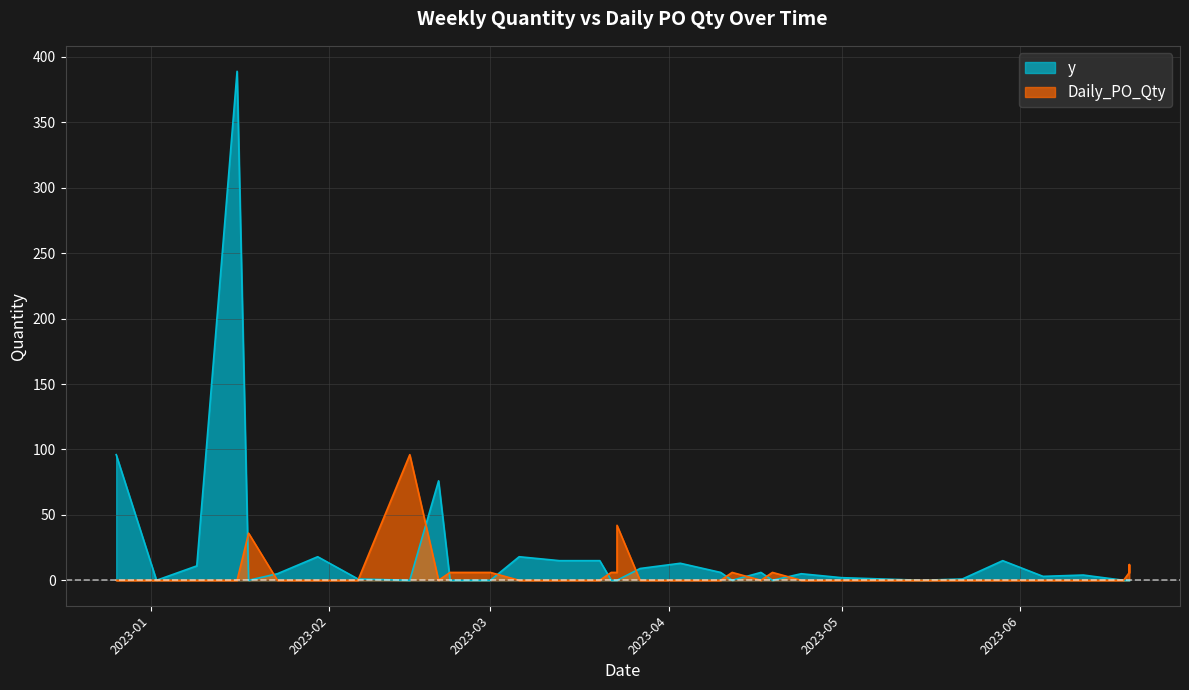

Reading left to right, what are all the values shown in this chart?

y: 96	0	11	389	0	5	18	1	0	76	0	0	0	18	15	15	0	0	0	0	0	0	9	13	6	0	6	0	5	2	1	0	1	15	3	4	0	0	0	0
Daily_PO_Qty: 0	0	0	0	36	0	0	0	96	0	6	6	6	0	0	0	6	6	6	6	6	42	0	0	0	6	0	6	0	0	0	0	0	0	0	0	0	6	12	6